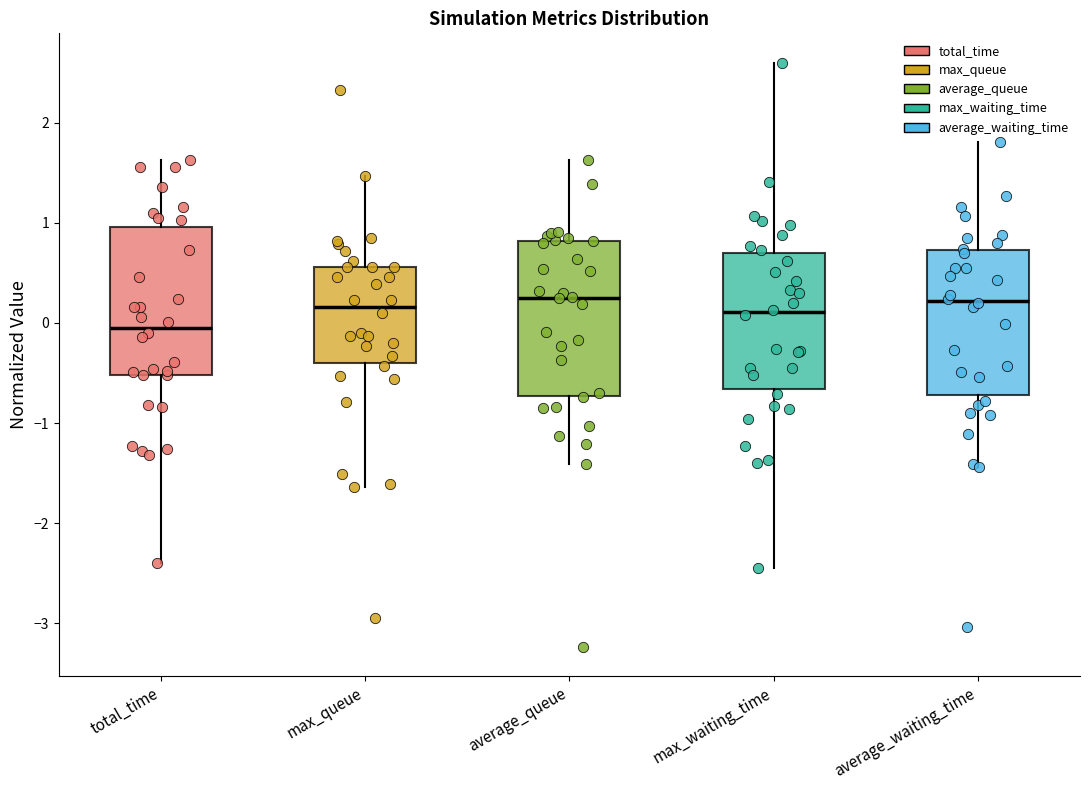

Which box's median line is the lowest?

total_time